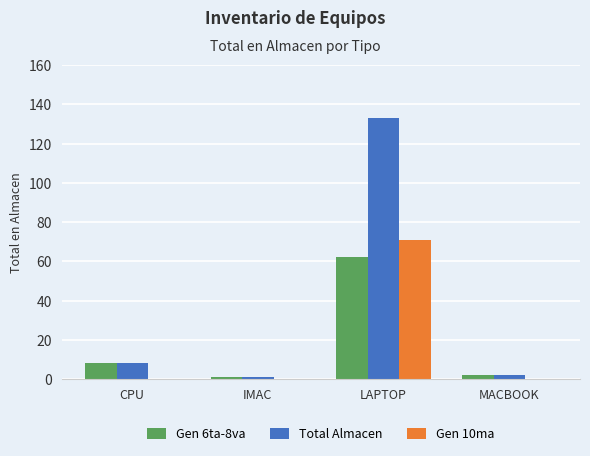

At which label is Gen 6ta-8va closest to 31?

CPU